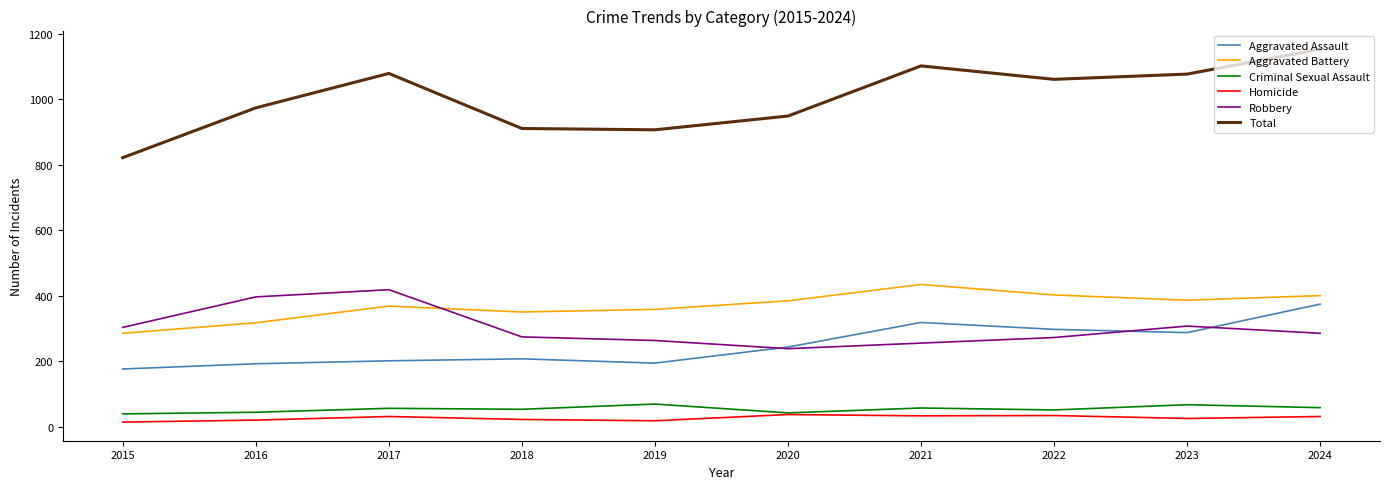

What is the difference between the Aggravated Battery values at 2021 and 2022?

32